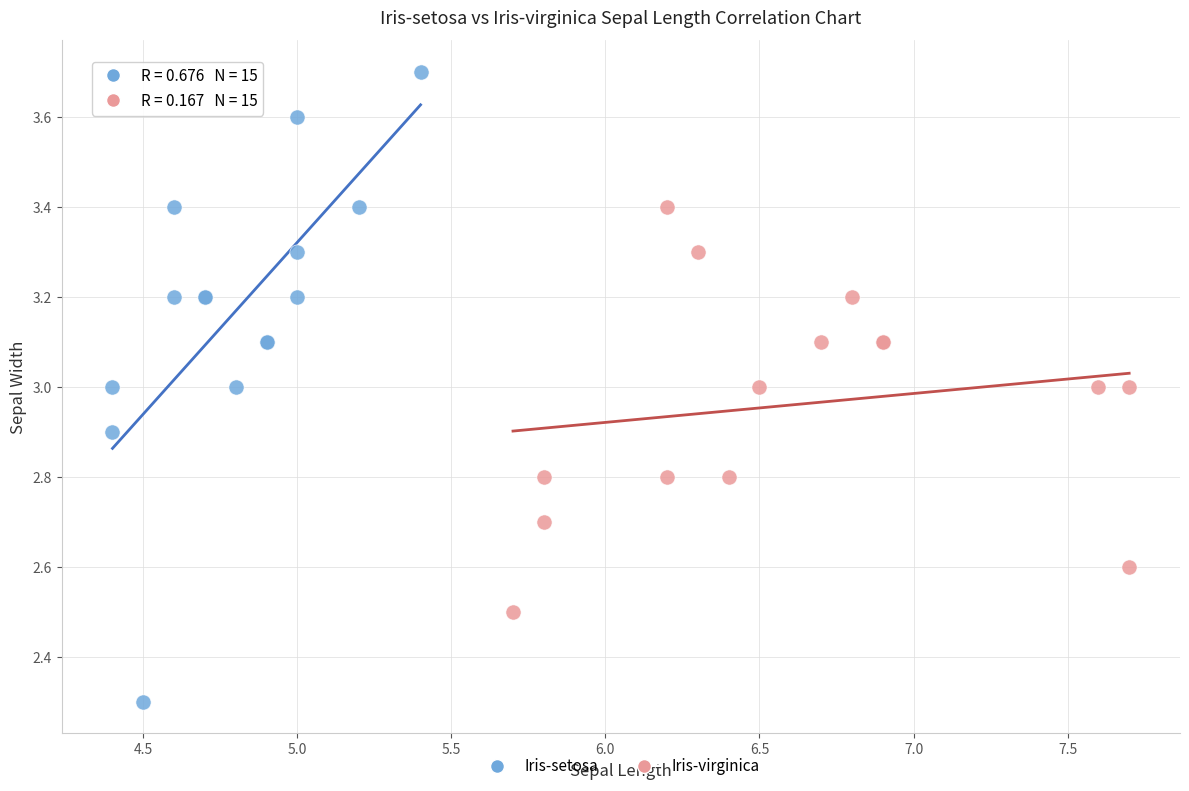

Which series has the largest Y range (max minus min)?

Iris-setosa